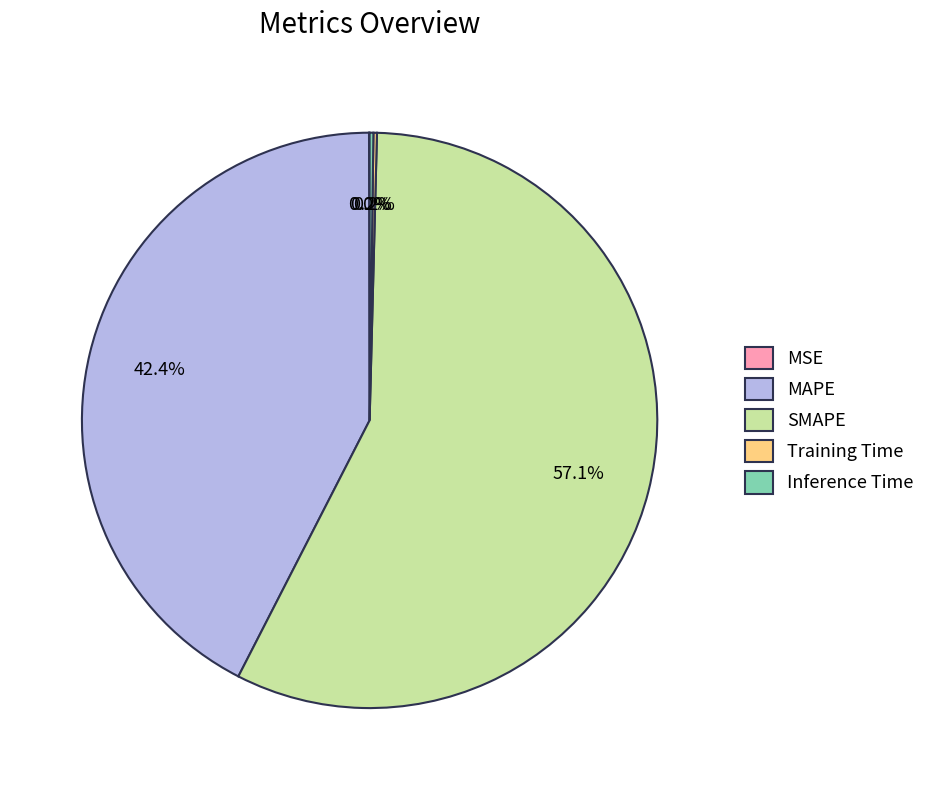

Which category has the biggest portion of the pie?

SMAPE